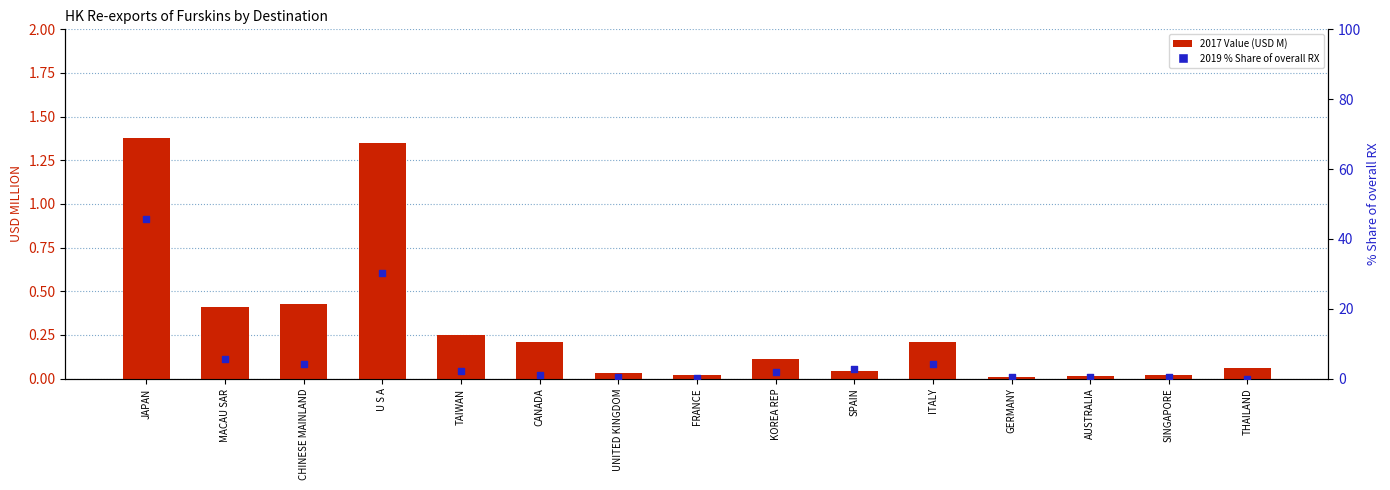

At how many categories does at least one series exceed 10?

2